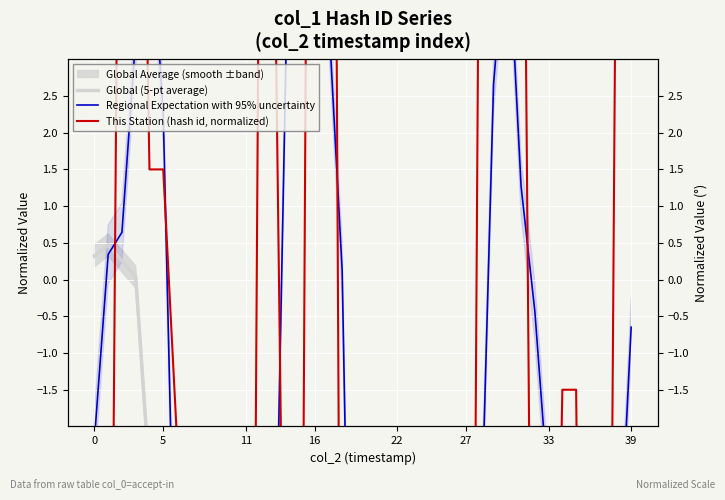

Is this an area chart (filled region under the line)?

No